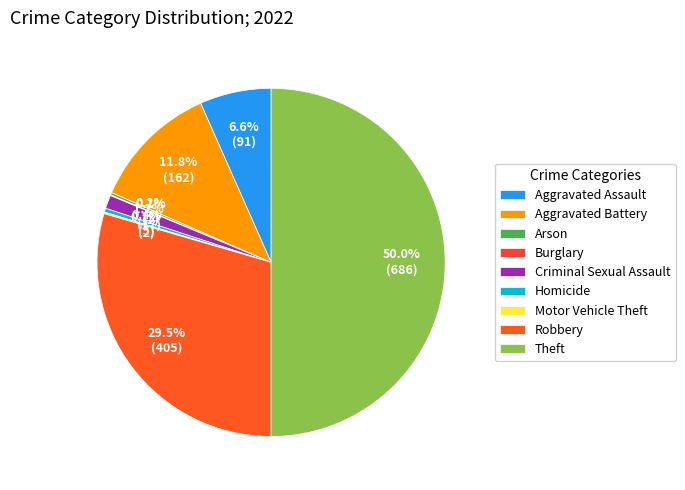

Count the number of slices in the pie.

9